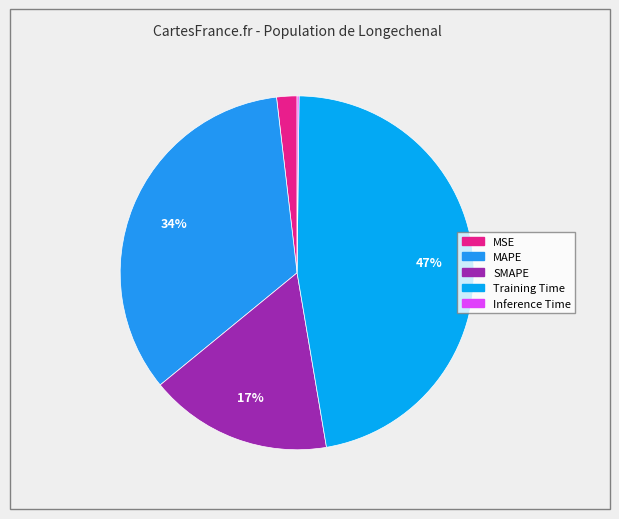

Approximately how many times larger is the value at Training Time compared to MAPE?

1.4